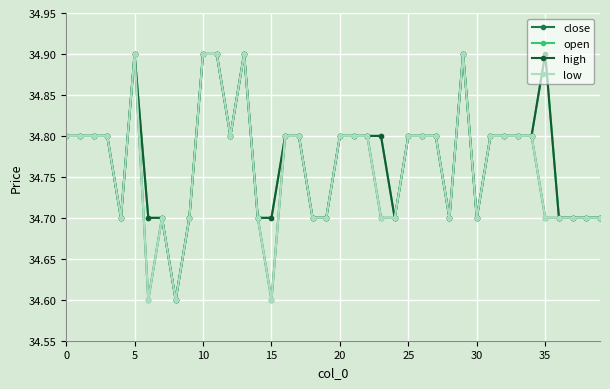

Does the chart have visible grid lines?

Yes